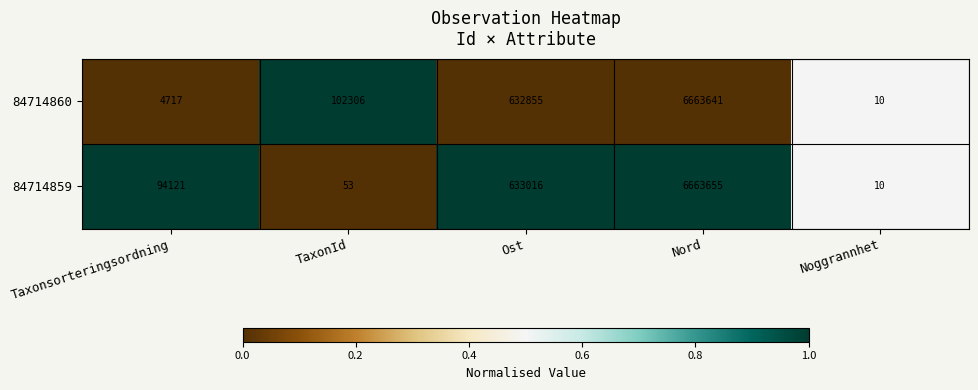

What is the difference between the second highest and minimum values in the 84714859 series?

633006